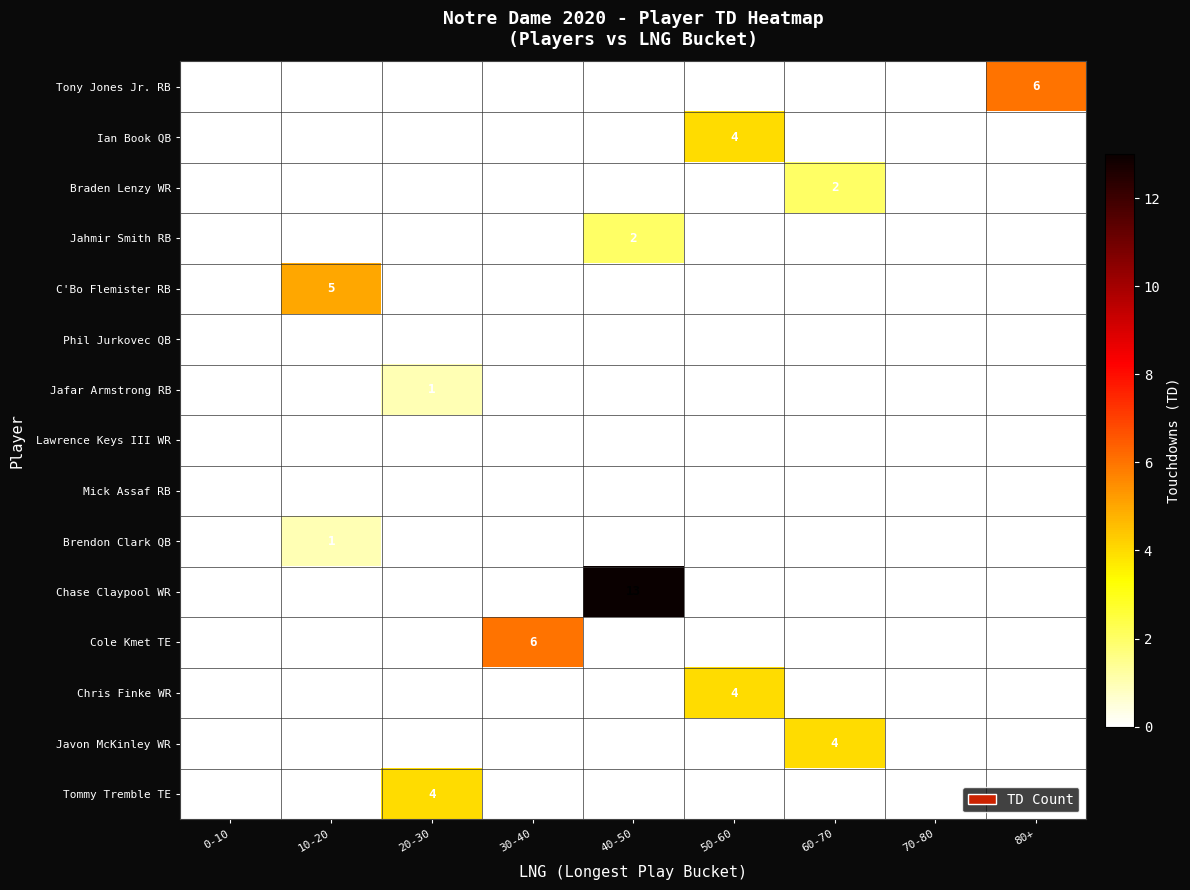

Which category has the highest value in the Tommy Tremble TE series?

20-30